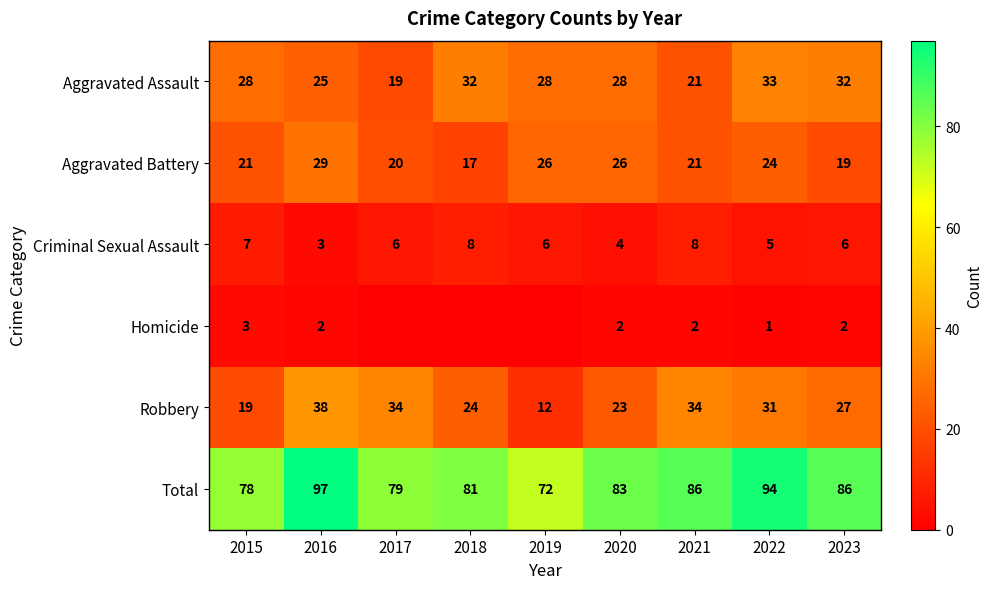

At which category is the sum across all series the highest?

2016